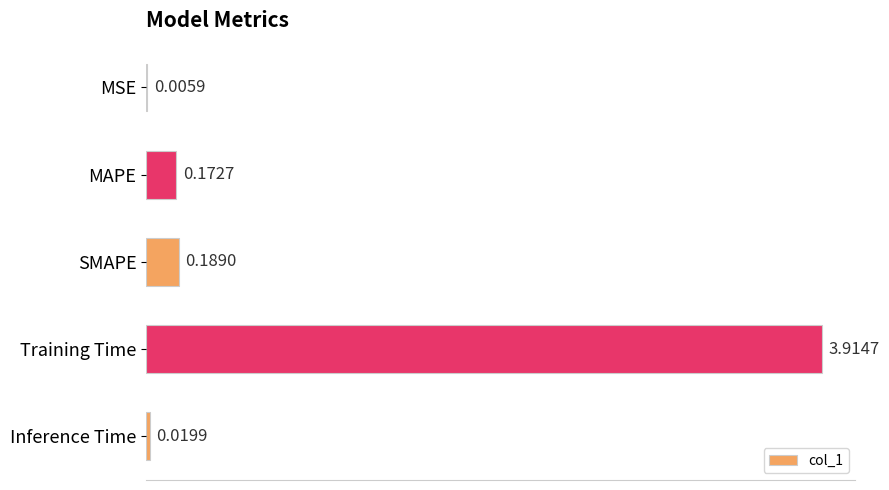

Between SMAPE and MSE, which is larger?

SMAPE